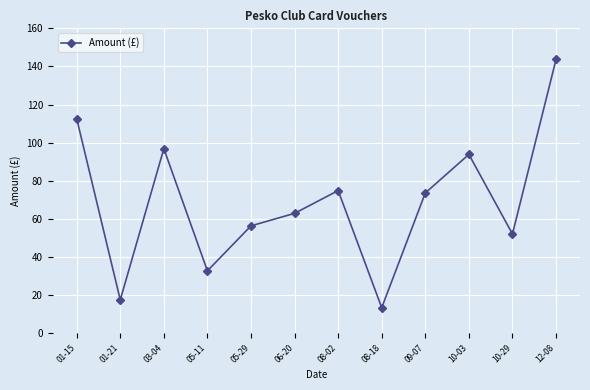

At which label does the data first exceed 73?

01-15